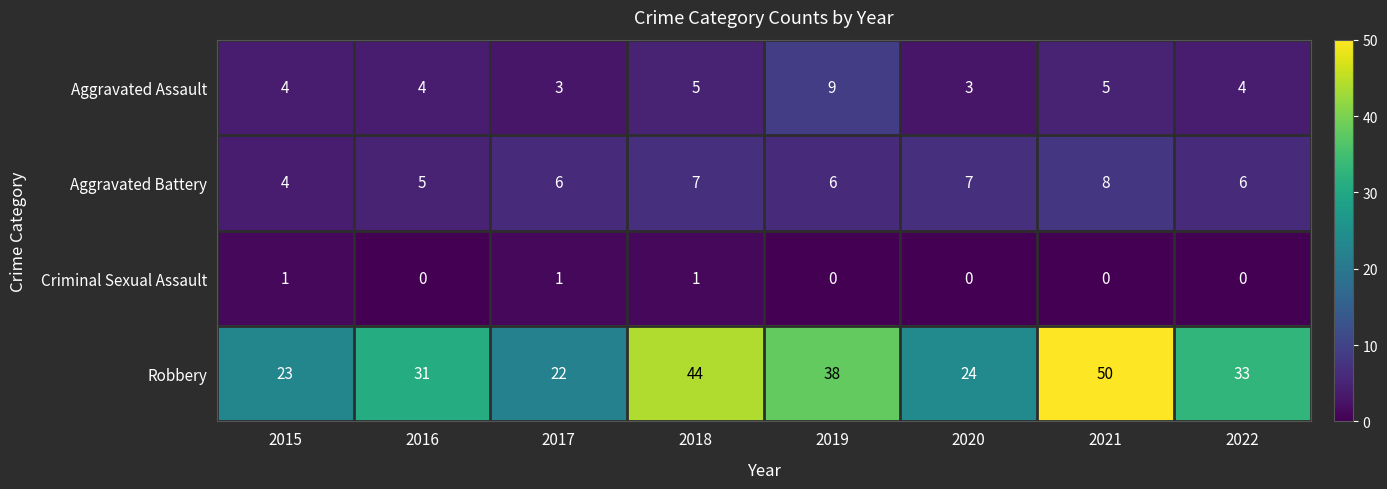

Which series has the widest spread of values?

Robbery